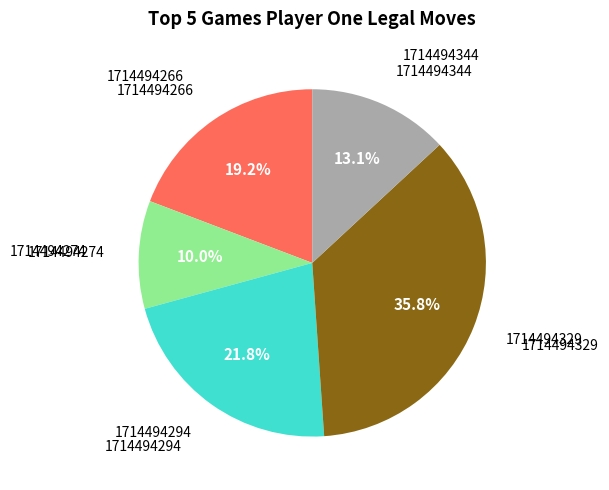

Is there any slice that represents more than half of the pie?

No